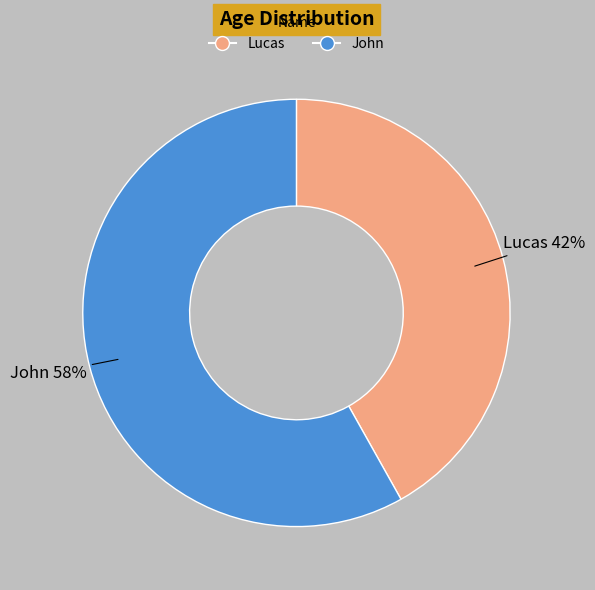

What percentage is the Lucas slice, to the nearest percent?

42%